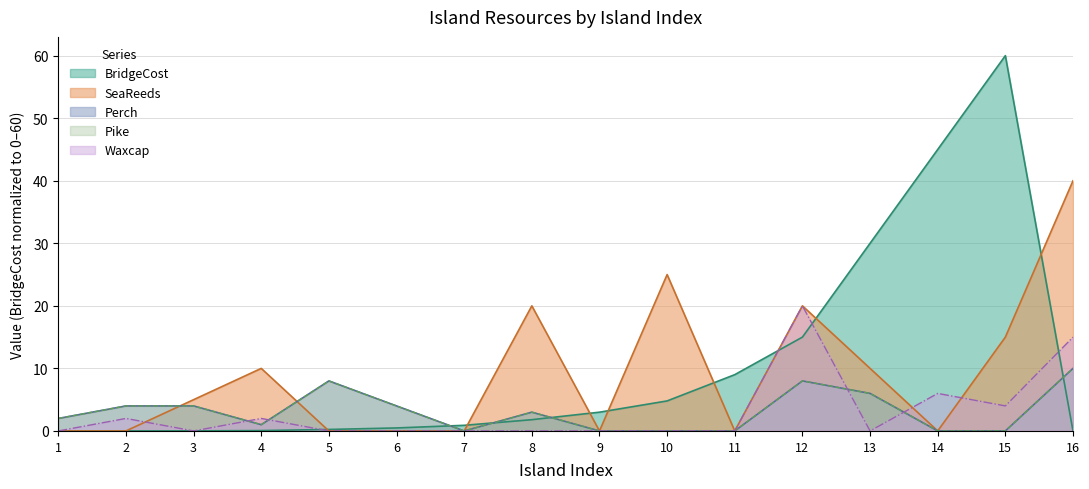

Where does the Perch series first go above 3?

2